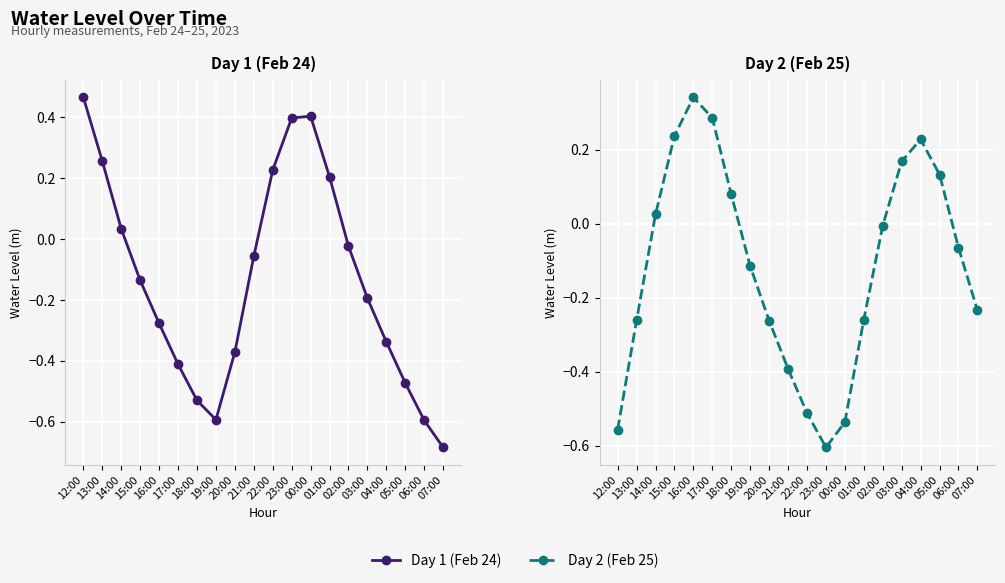

What is the minimum value shown in the chart?

-0.7